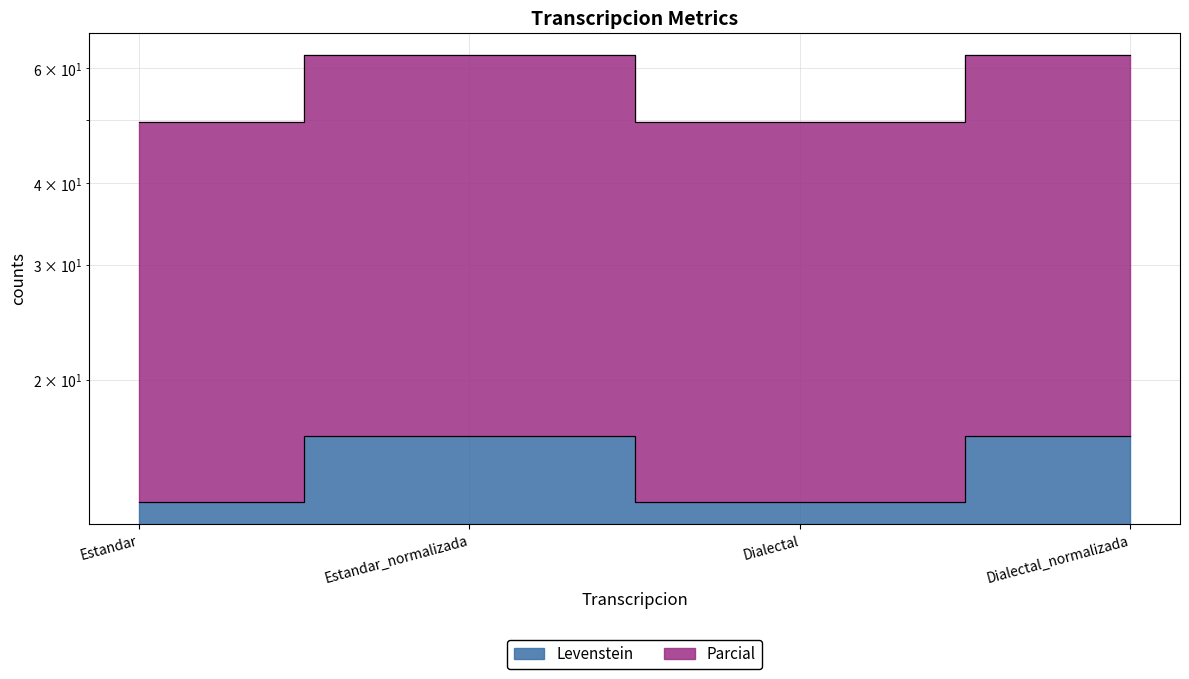

Which series changed the most between Estandar and Dialectal_normalizada?

Parcial